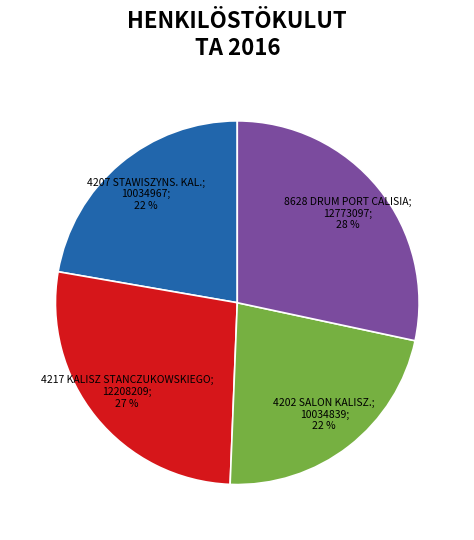

To the nearest percent, what is the average slice percentage?

25%